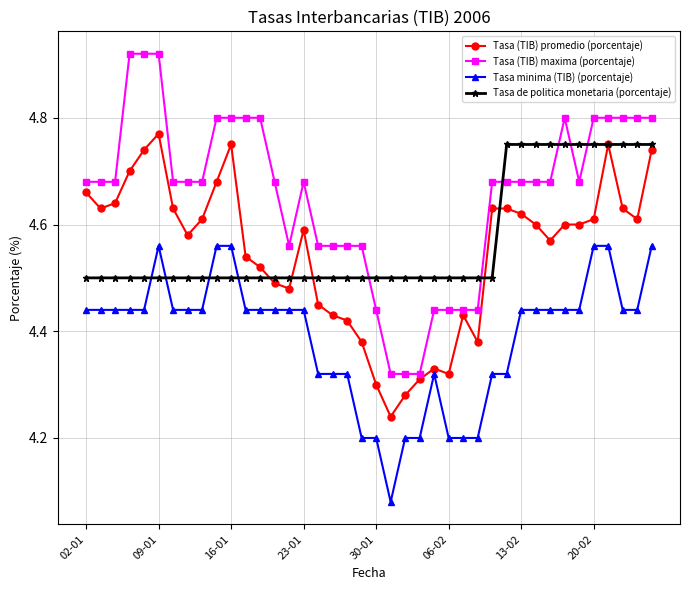

How many distinct data groups are displayed?

4